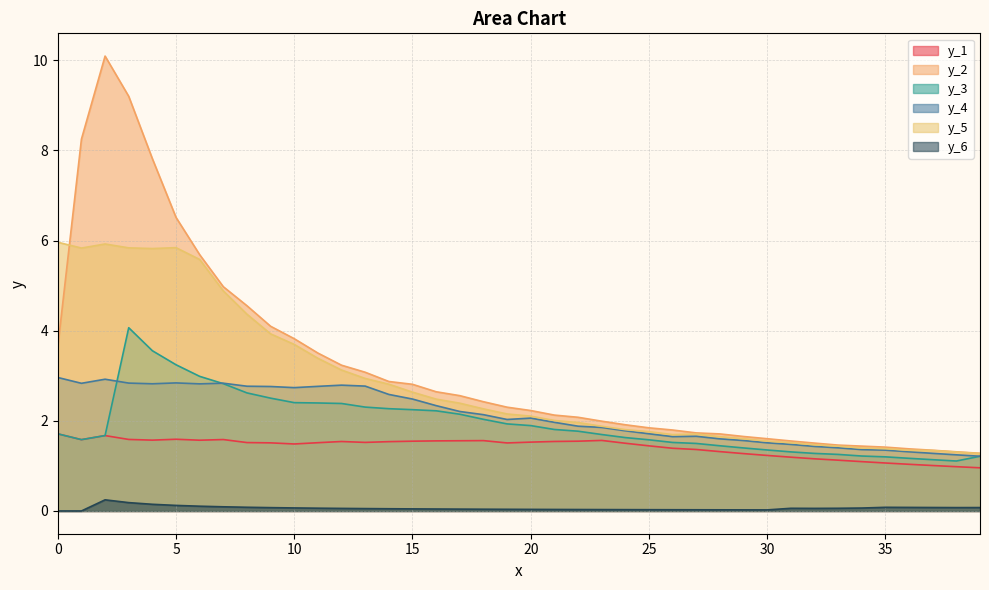

How many interior local peaks does the y_5 series have?

3